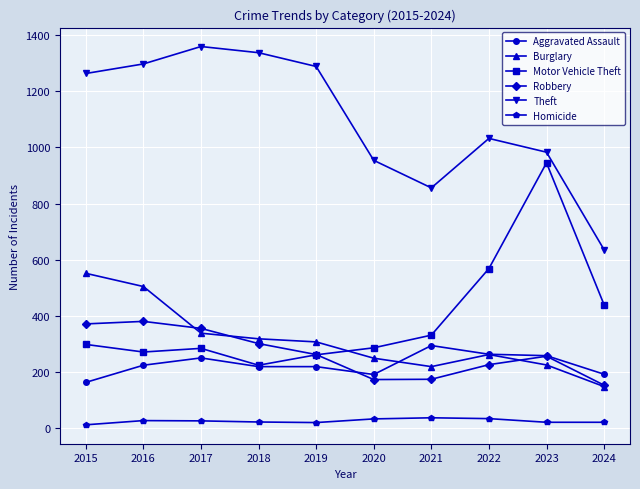

What is the value of the Burglary point at the 3rd from the left?

339